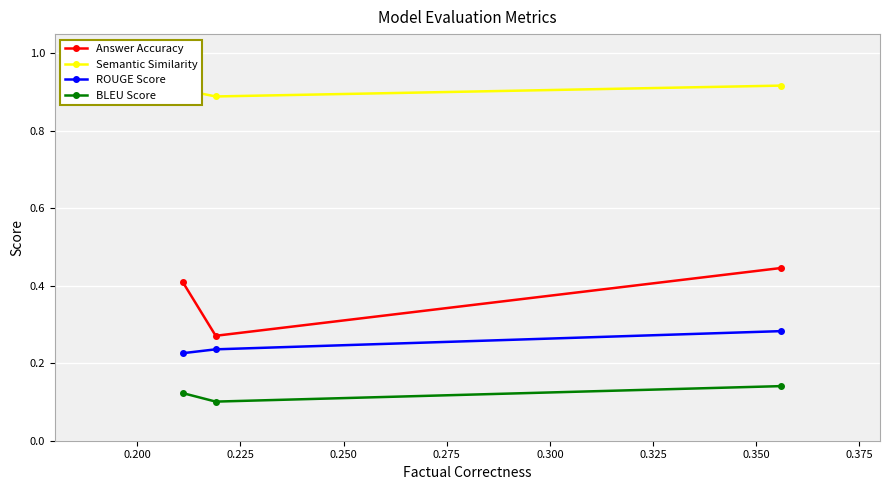

At how many categories does at least one series exceed 0?

3